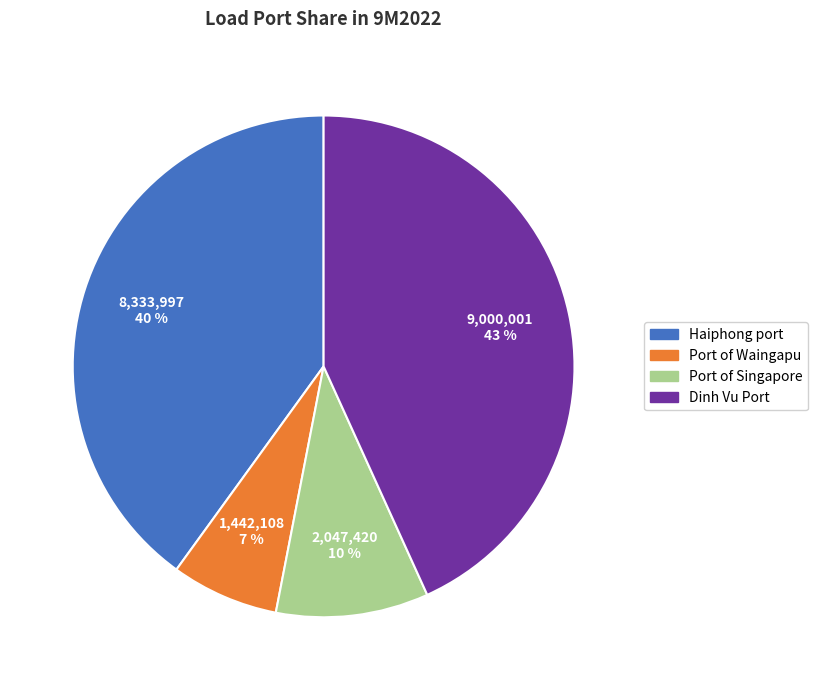

True or false: Dinh Vu Port accounts for 43% of the total.

True